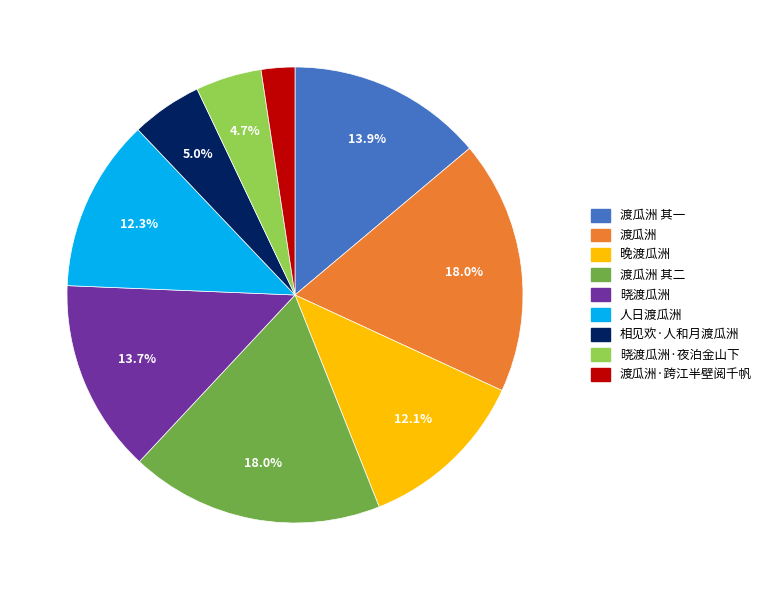

How many slices are in this pie chart?

9